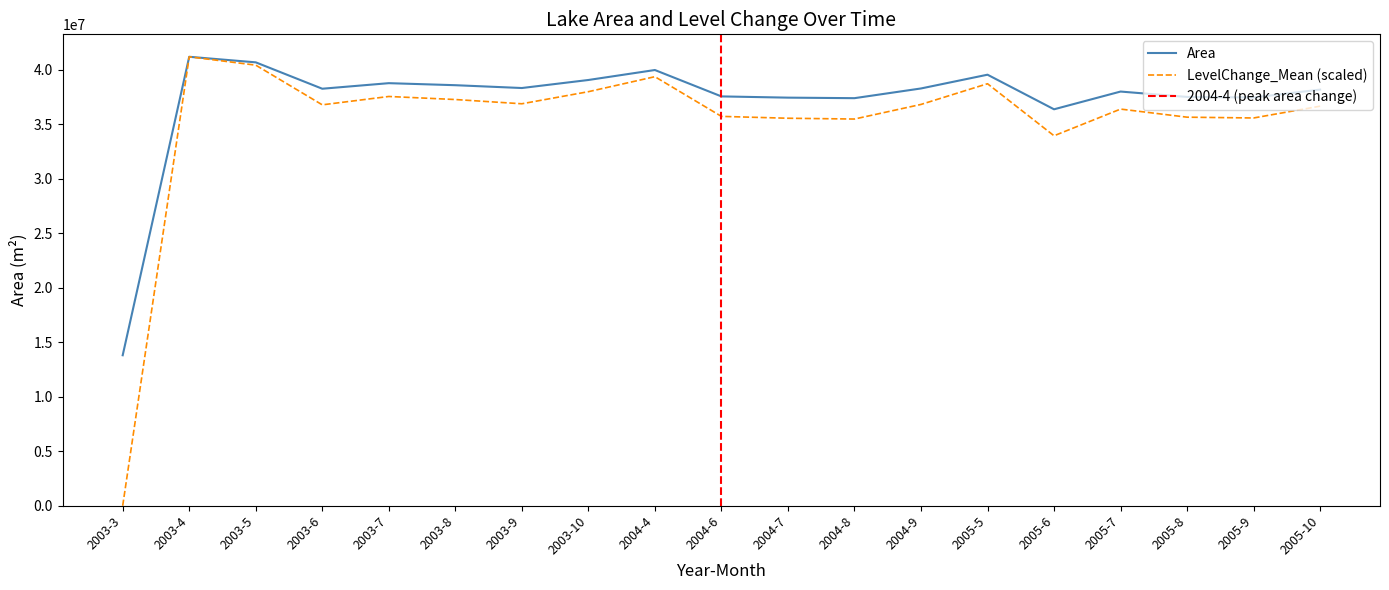

The value at 2004-7 is 17110782. True or false?

False